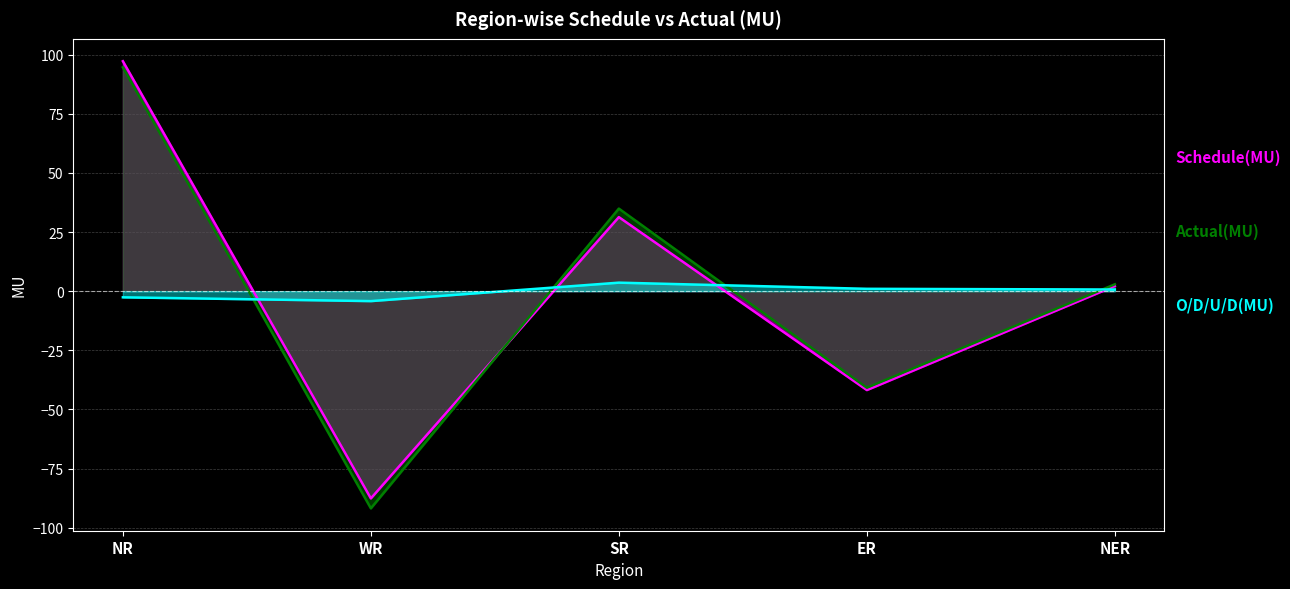

What is the difference between the second highest and second lowest values in the O/D/U/D(MU) series?

3.6